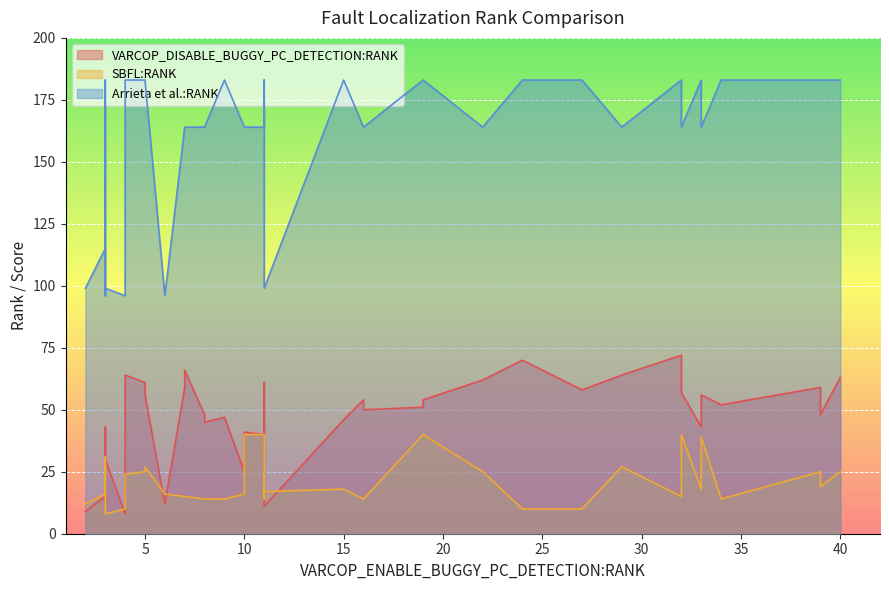

How many data points does each series have?

40